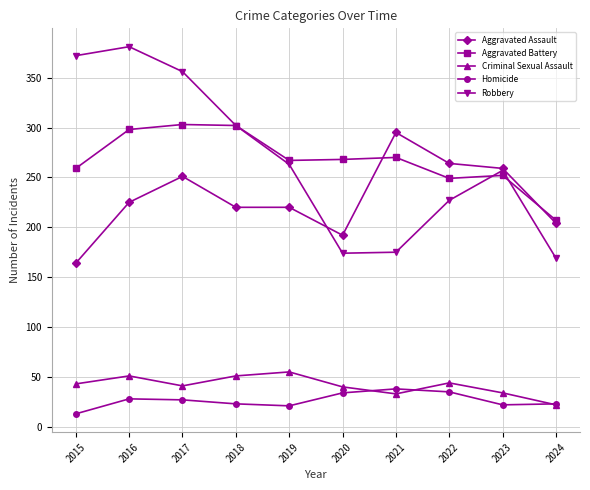

What is the sum of the Criminal Sexual Assault values at 2016 and 2021?

84